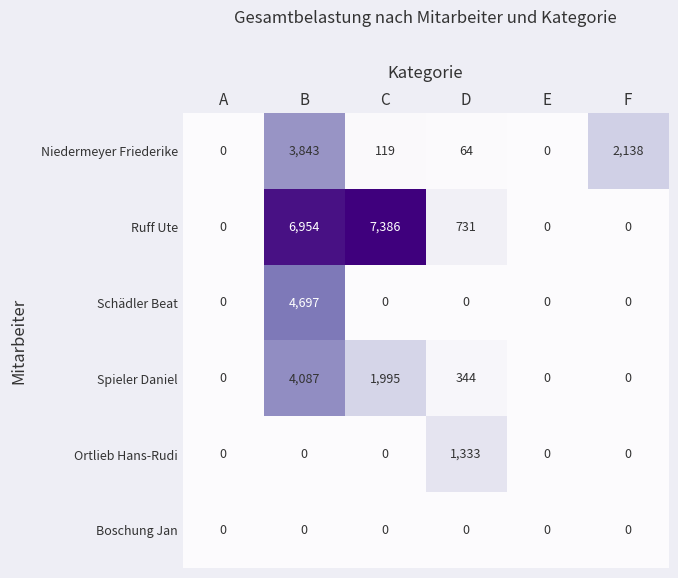

Between D and F, which series saw the biggest shift?

Niedermeyer Friederike